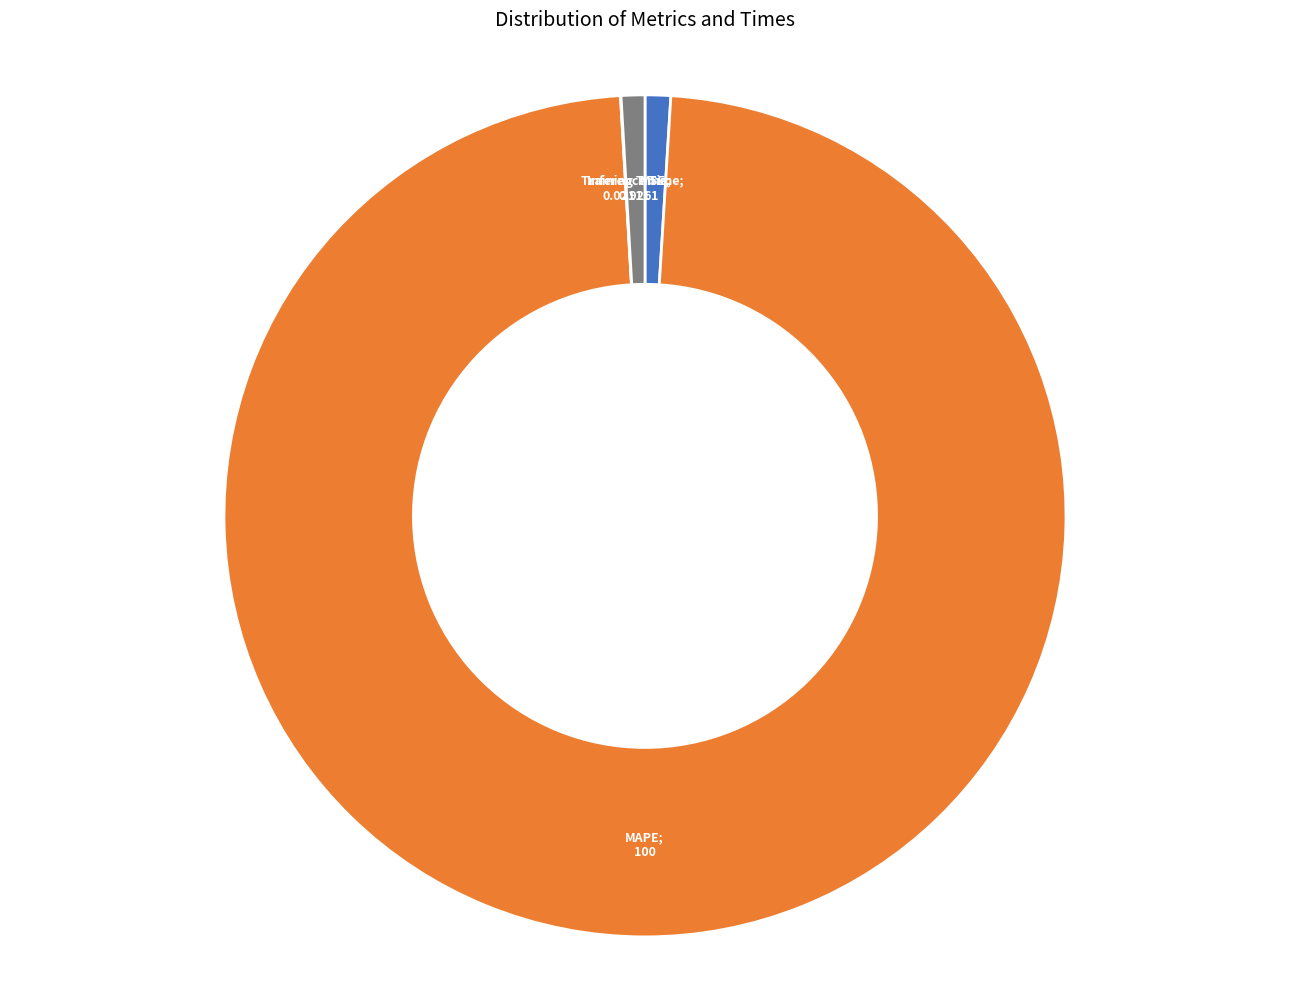

Is there any slice that represents more than half of the pie?

Yes